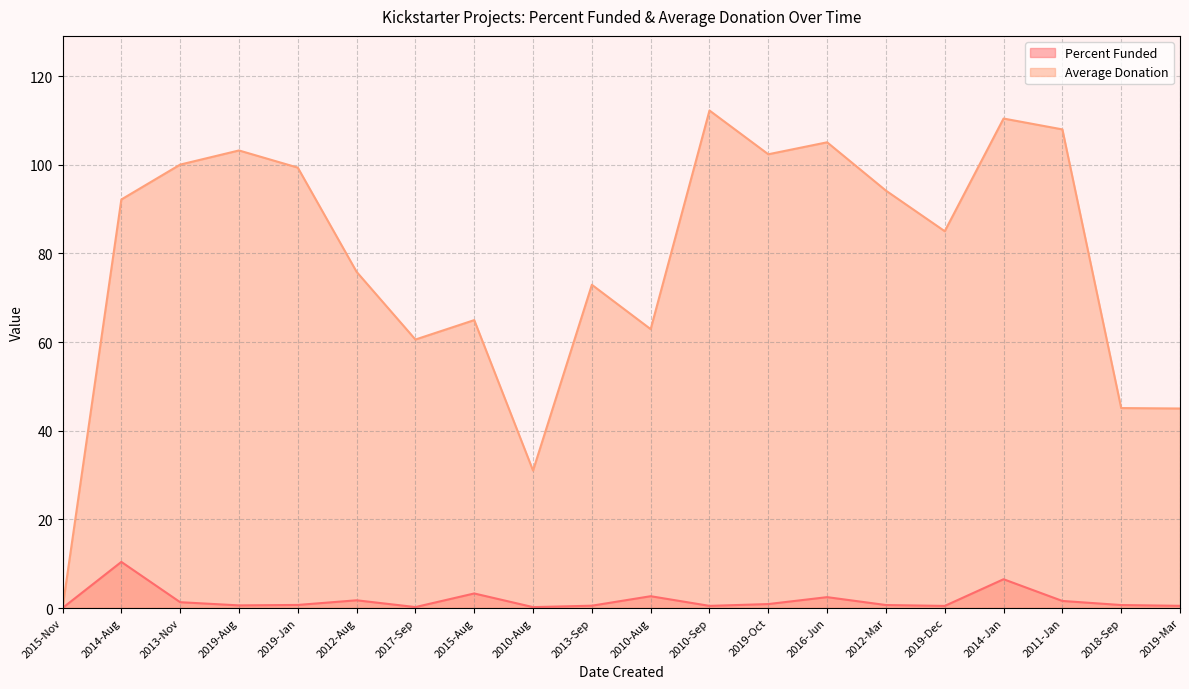

What are all the series names shown in the legend?

Percent Funded, Average Donation